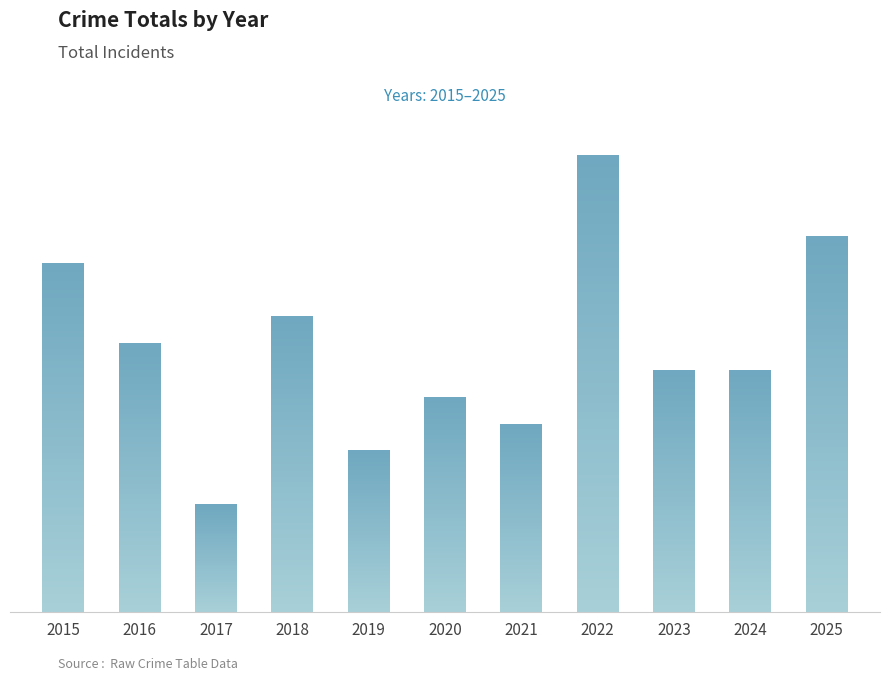

Approximately how many times larger is the value at 2017 compared to 2018?

0.4